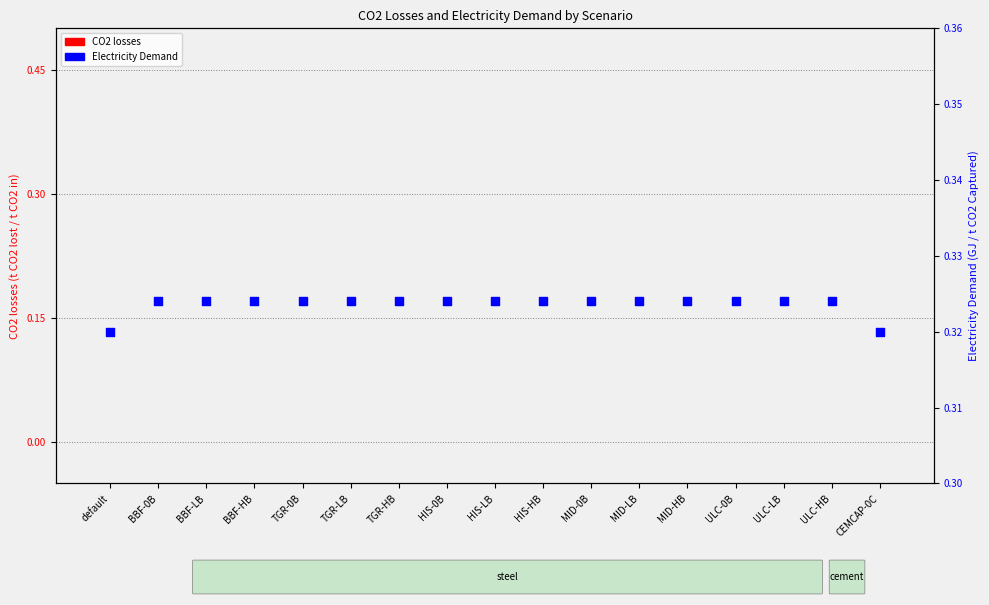

Which series contains the lowest Y value?

CO2 losses